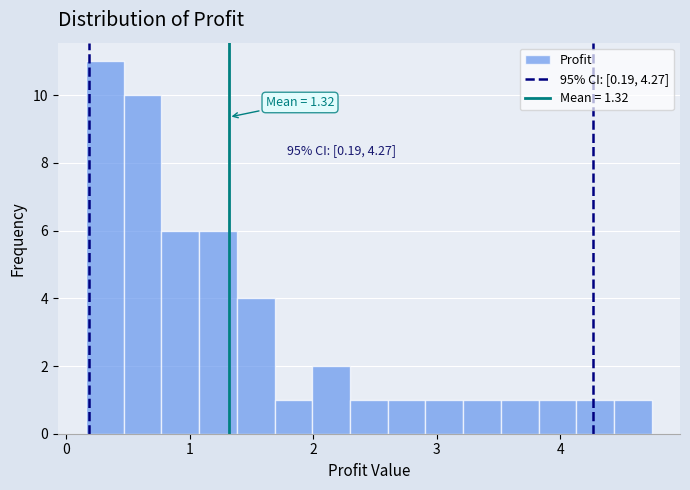

Read against the x-axis, roughly where is the centre of the tallest bar?

0.3